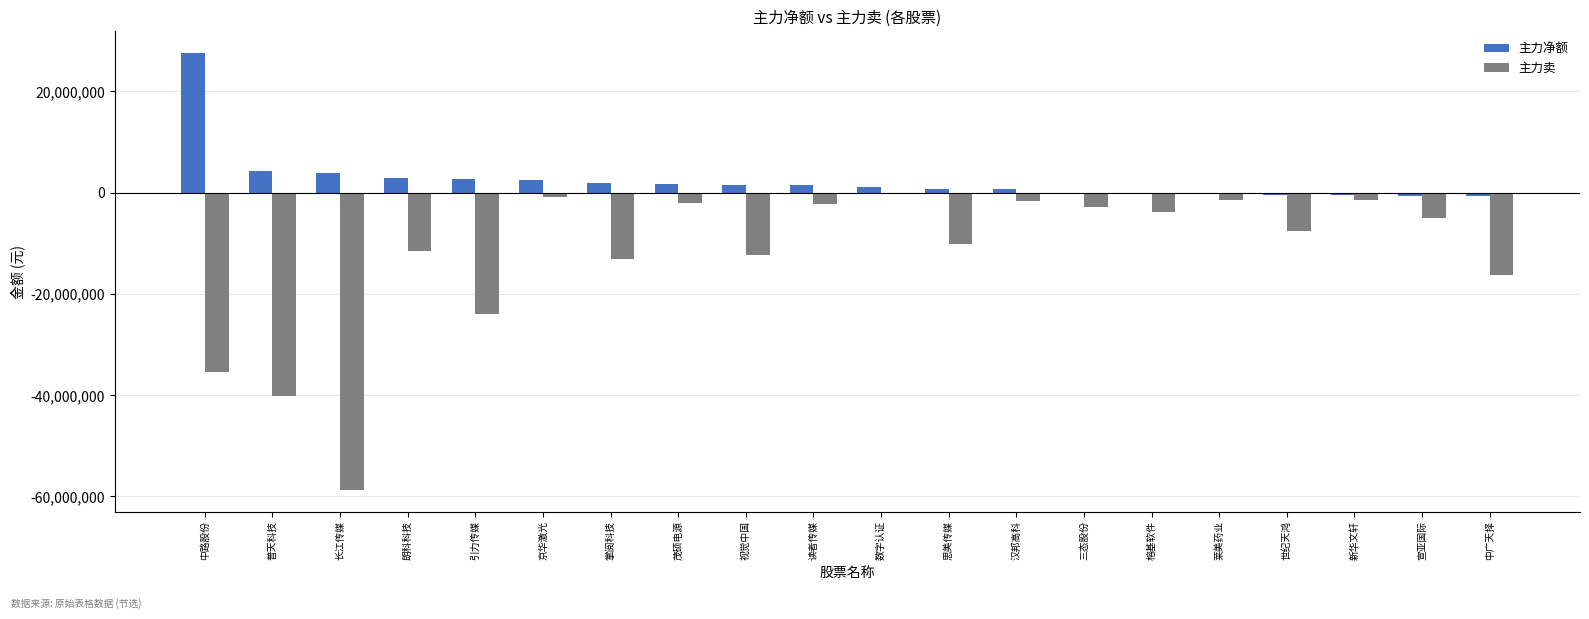

The value of 主力卖 at 思美传媒 is -13373866. True or false?

False